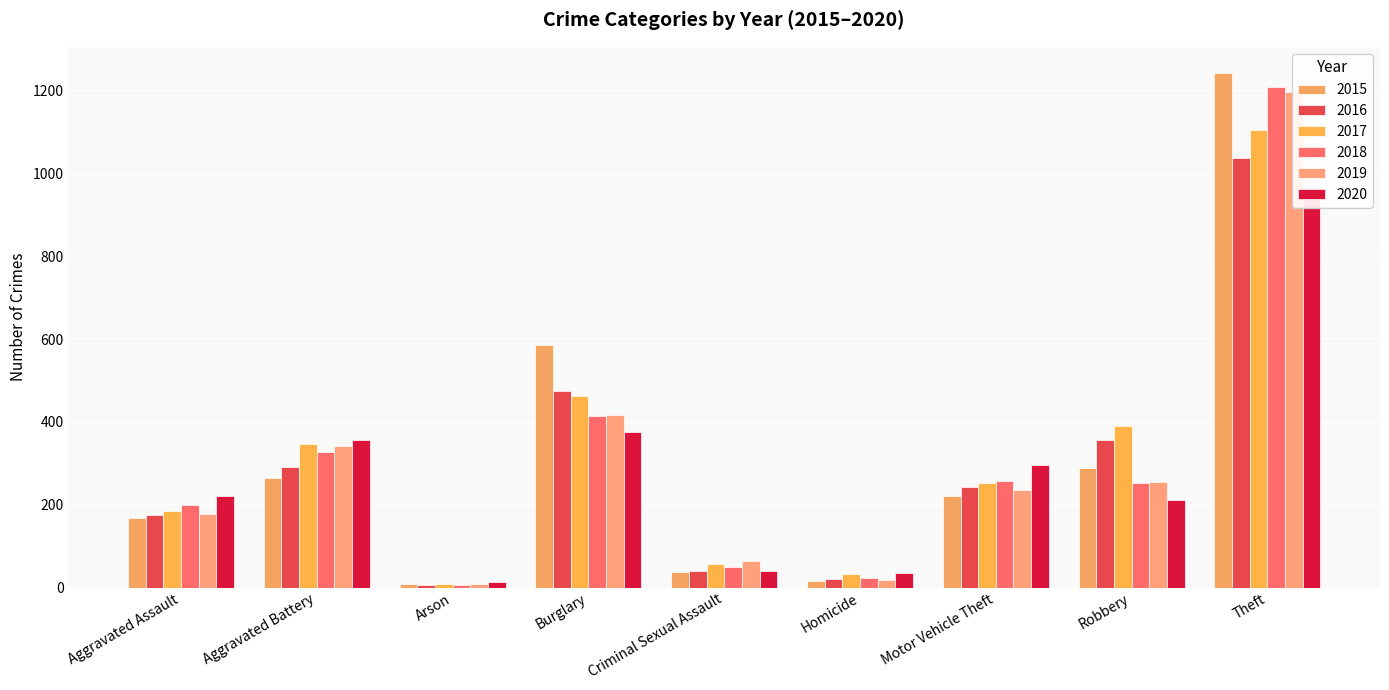

Reading left to right, transcribe all the data shown in this chart.

2015: Aggravated Assault=169	Aggravated Battery=264	Arson=8	Burglary=586	Criminal Sexual Assault=37	Homicide=15	Motor Vehicle Theft=220	Robbery=288	Theft=1244
2016: Aggravated Assault=176	Aggravated Battery=292	Arson=6	Burglary=474	Criminal Sexual Assault=41	Homicide=20	Motor Vehicle Theft=242	Robbery=356	Theft=1038
2017: Aggravated Assault=184	Aggravated Battery=348	Arson=8	Burglary=462	Criminal Sexual Assault=56	Homicide=32	Motor Vehicle Theft=253	Robbery=390	Theft=1106
2018: Aggravated Assault=200	Aggravated Battery=328	Arson=6	Burglary=415	Criminal Sexual Assault=49	Homicide=22	Motor Vehicle Theft=257	Robbery=253	Theft=1208
2019: Aggravated Assault=177	Aggravated Battery=343	Arson=8	Burglary=417	Criminal Sexual Assault=64	Homicide=18	Motor Vehicle Theft=236	Robbery=254	Theft=1197
2020: Aggravated Assault=222	Aggravated Battery=356	Arson=14	Burglary=375	Criminal Sexual Assault=40	Homicide=36	Motor Vehicle Theft=295	Robbery=212	Theft=965